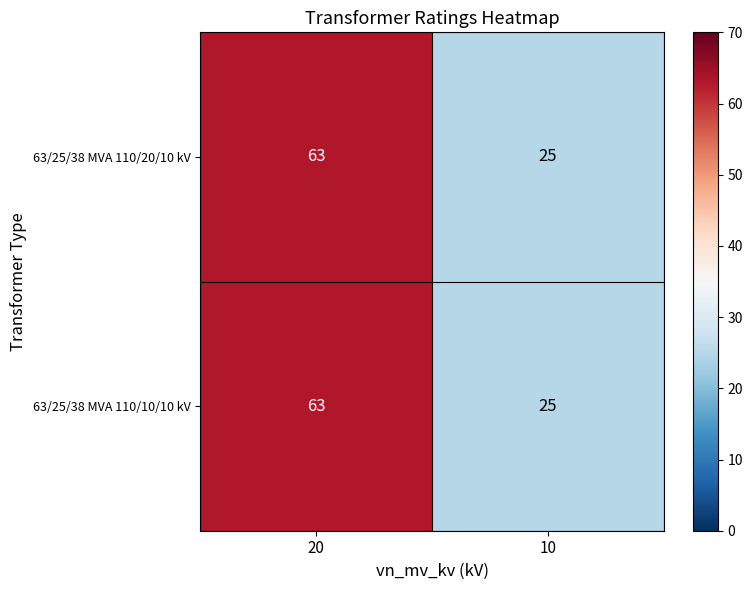

What is the sum of all 63/25/38 MVA 110/10/10 kV values?

88